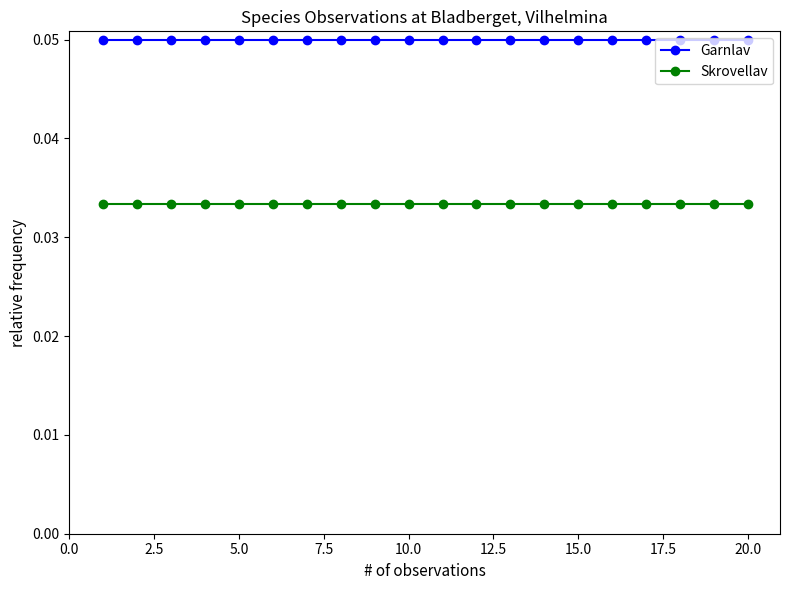

True or false: Skrovellav and Garnlav cross at least once.

False